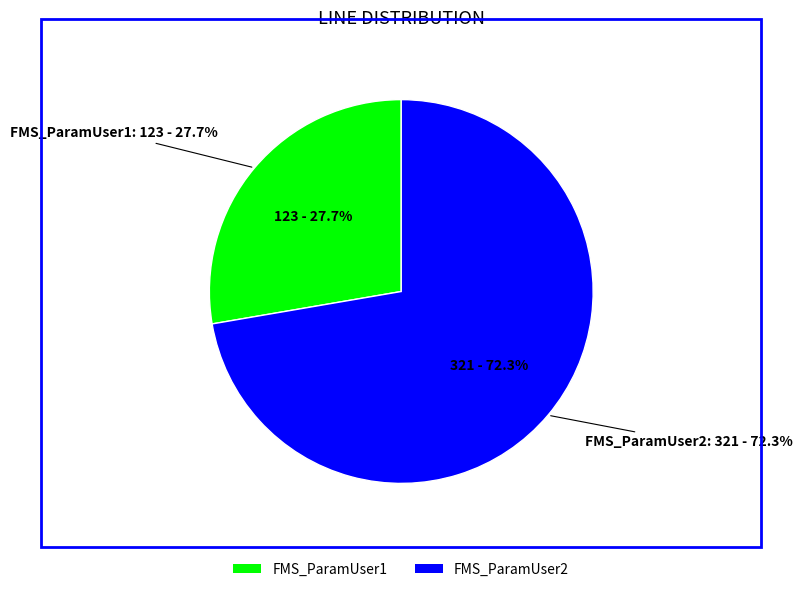

Rank the categories by value from lowest to highest.

FMS_ParamUser1, FMS_ParamUser2